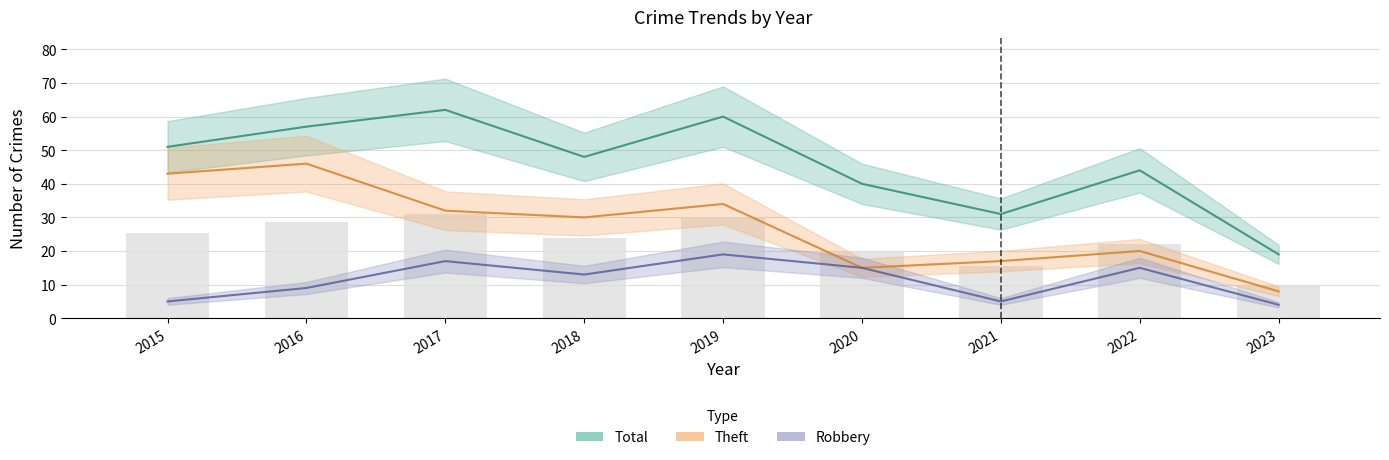

What is the sum of the Robbery values at 2020 and 2015?

20